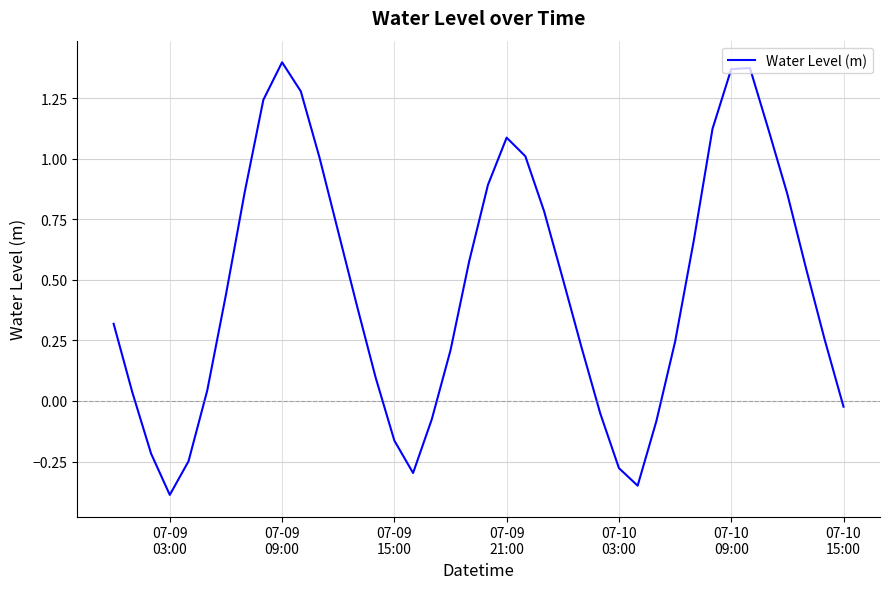

What is the minimum value shown in the chart?

-0.4